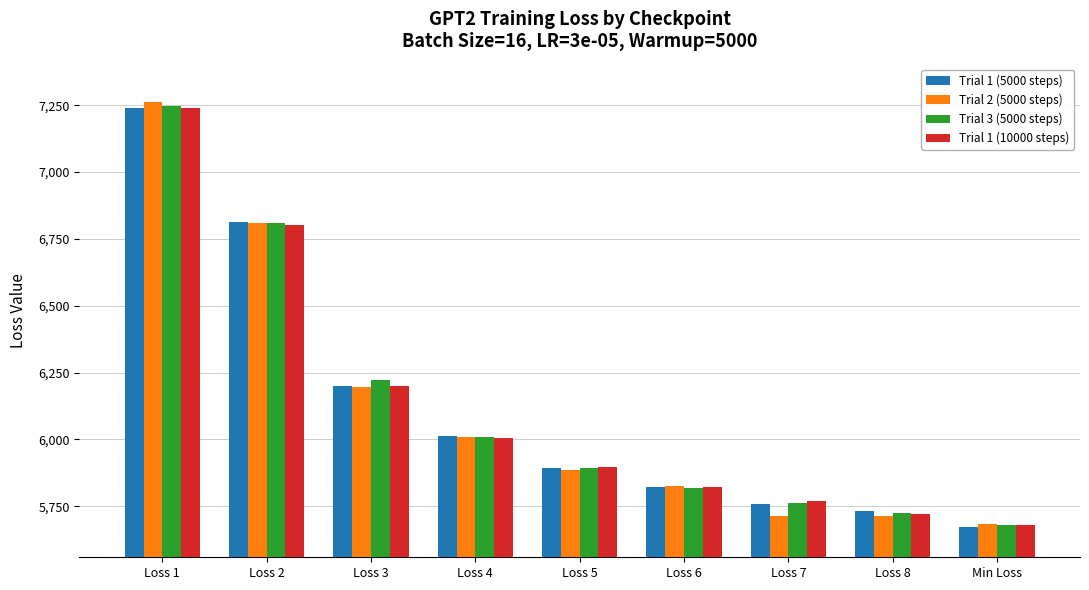

True or false: Trial 1 (5000 steps) has a value of 6011.3 at Loss 4.

True